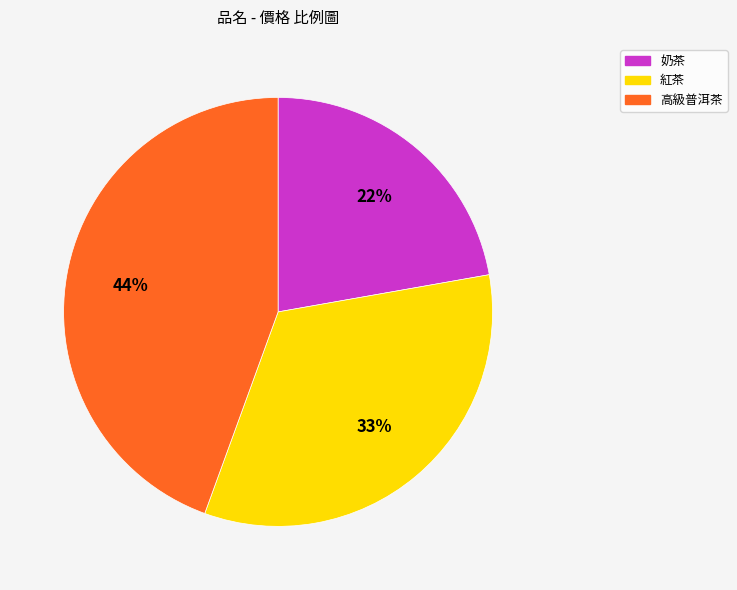

What is the largest slice in the pie chart?

高級普洱茶